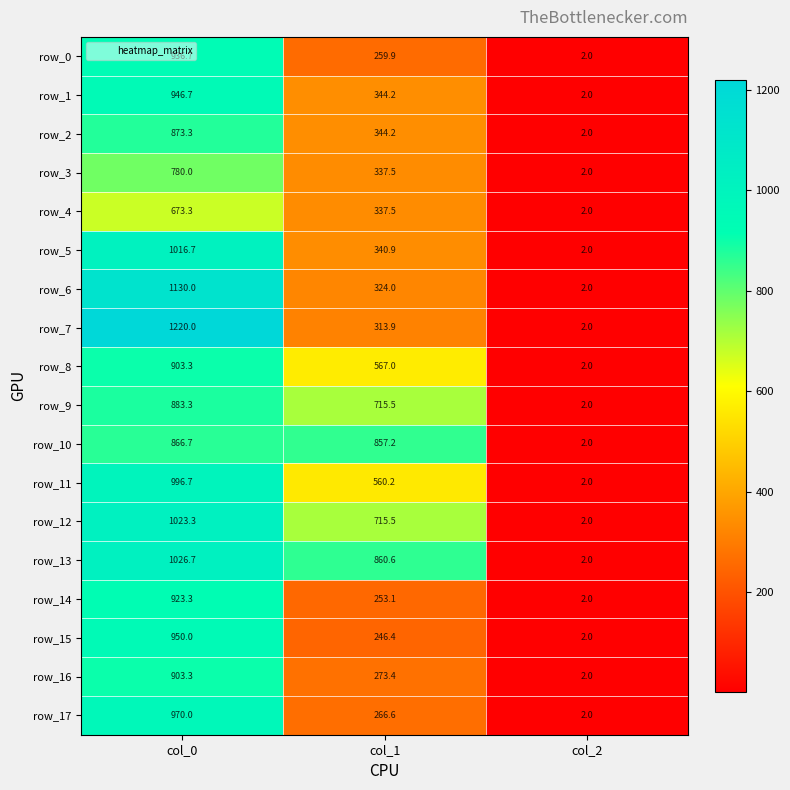

What is the difference between the maximum and minimum values in the row_7 series?

1218.0